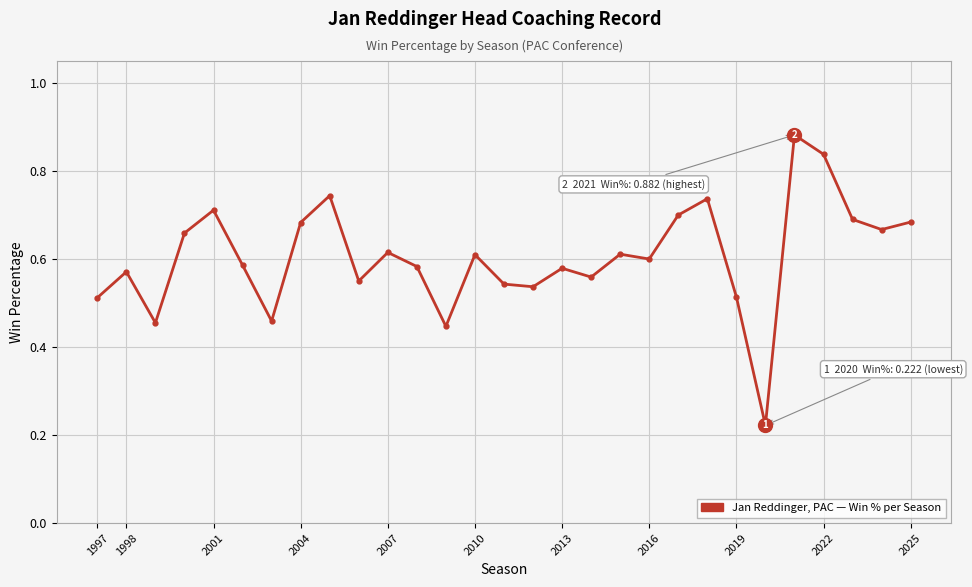

Count the values in the range 0 to 1.

29